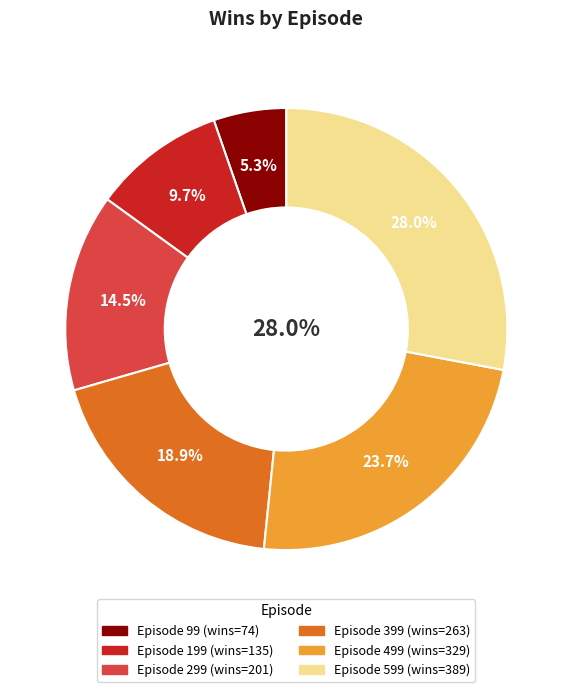

Is there any slice that represents more than half of the pie?

No